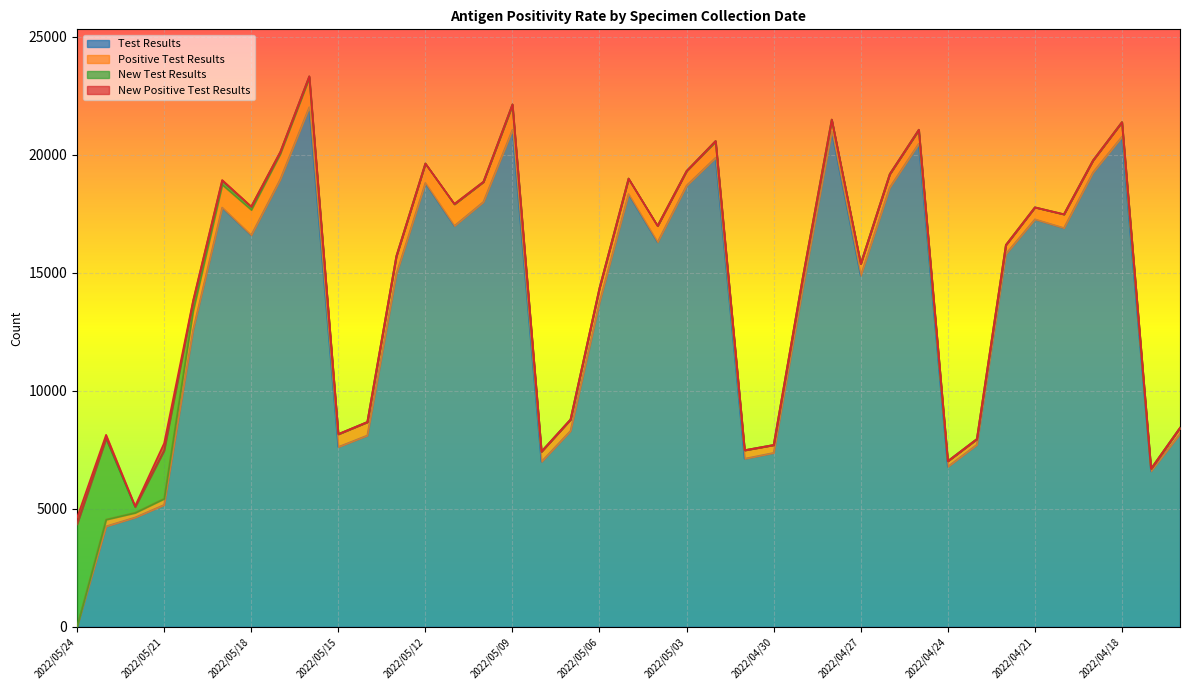

What is the maximum value for Test Results?

22008